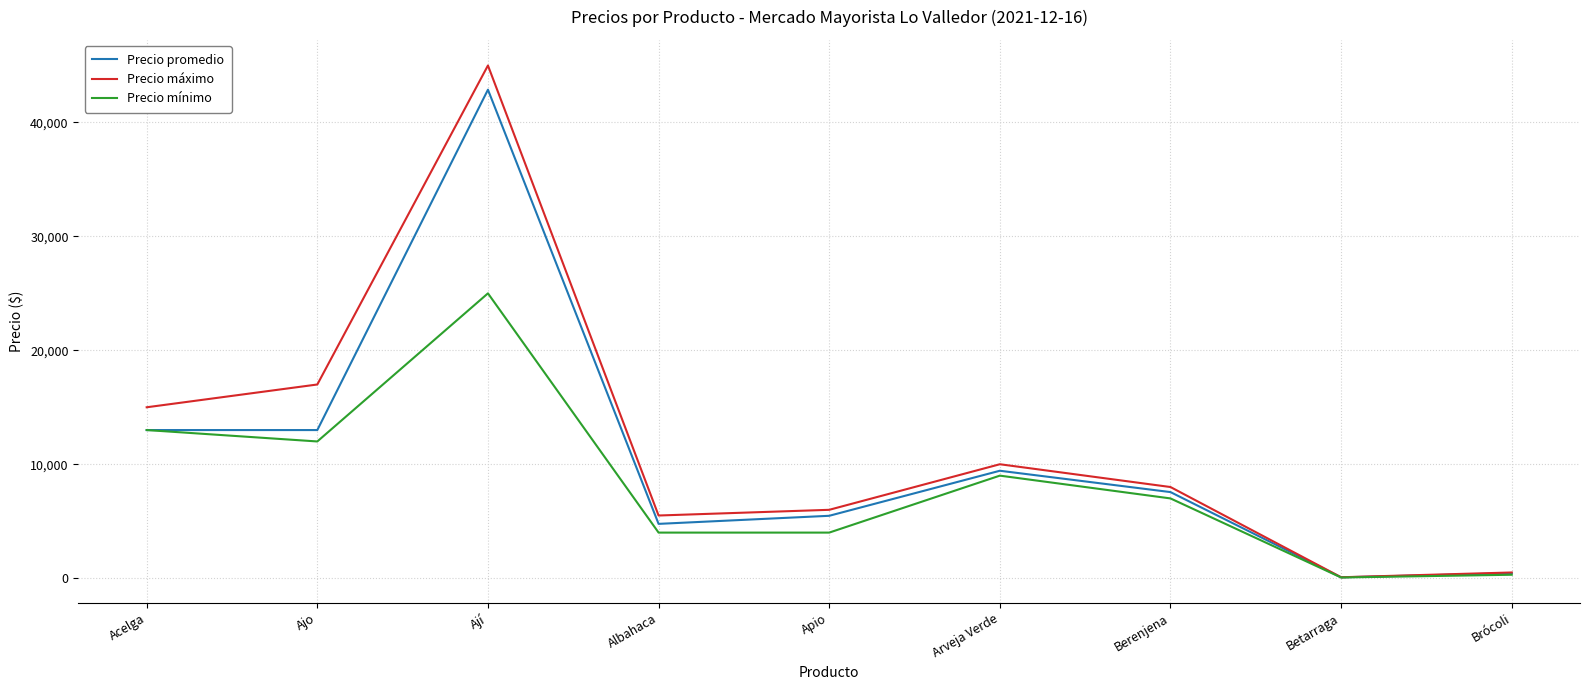

What are all the series names shown in the legend?

Precio promedio, Precio máximo, Precio mínimo